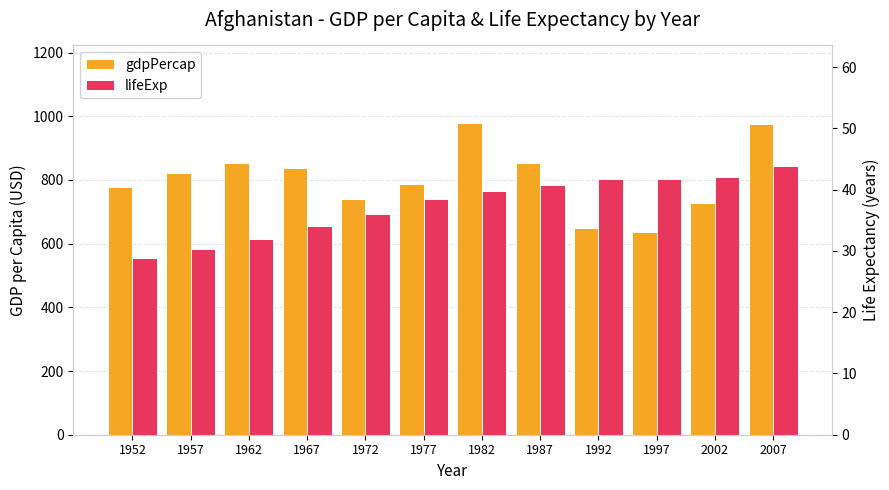

List the series in order of their peak value, lowest first.

lifeExp, gdpPercap